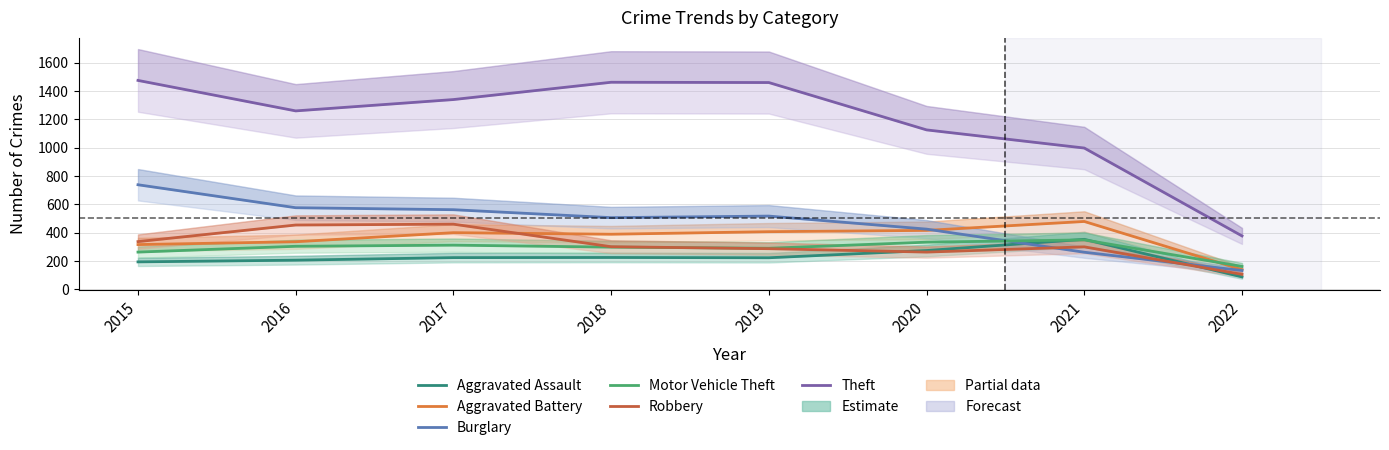

List the series in order of their peak value, lowest first.

Motor Vehicle Theft, Aggravated Assault, Robbery, Aggravated Battery, Burglary, Theft